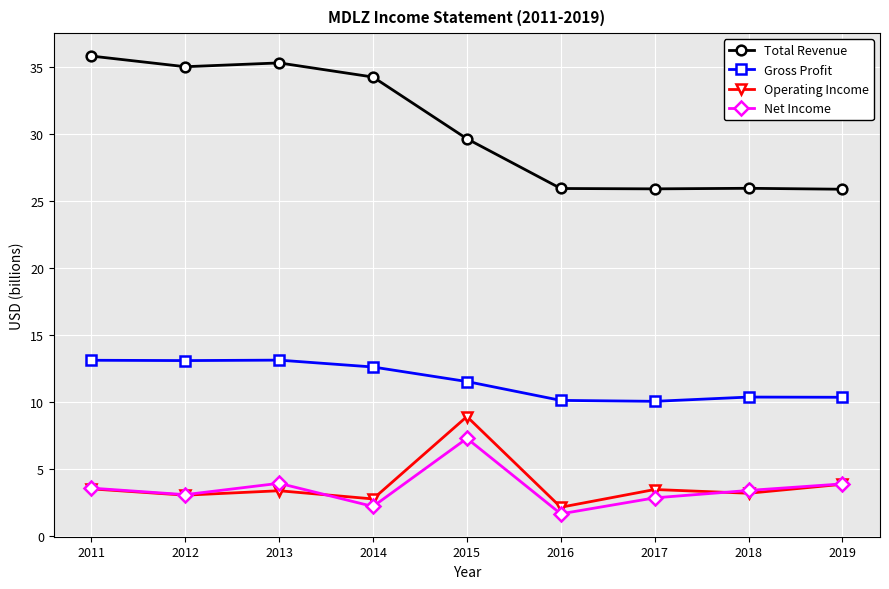

List the series in order of their peak value, lowest first.

Net Income, Operating Income, Gross Profit, Total Revenue